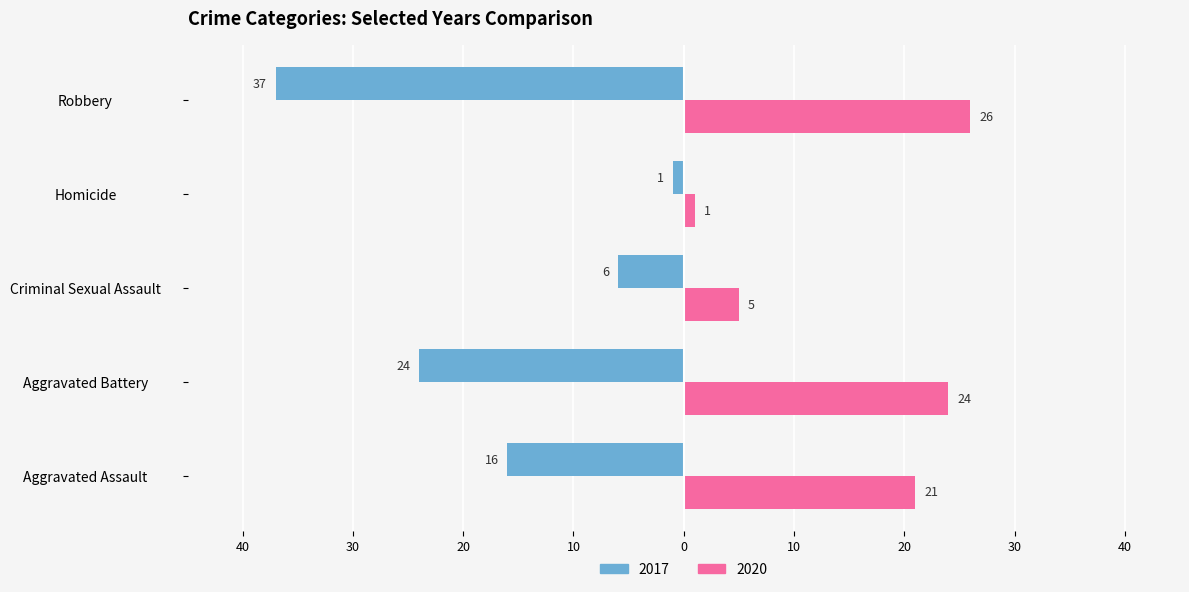

What are all the series names shown in the legend?

2017, 2020